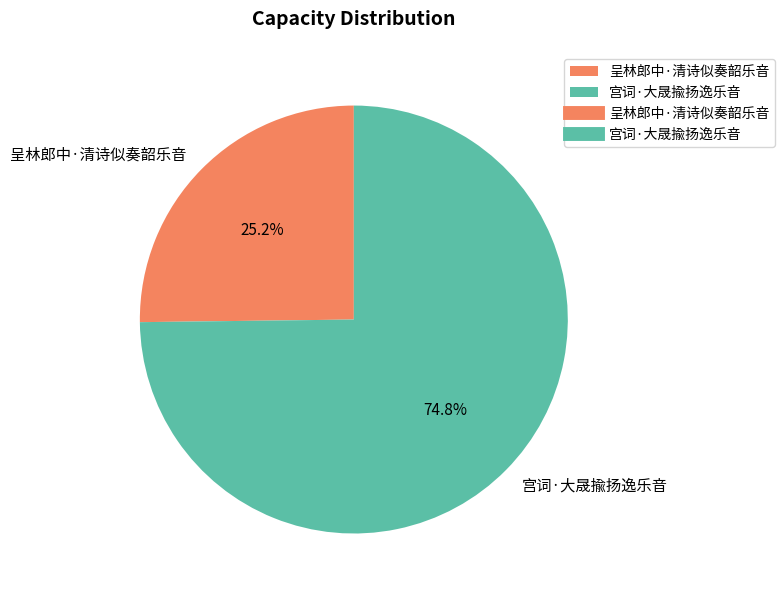

To the nearest percent, what portion does 呈林郎中·清诗似奏韶乐音 represent?

25%